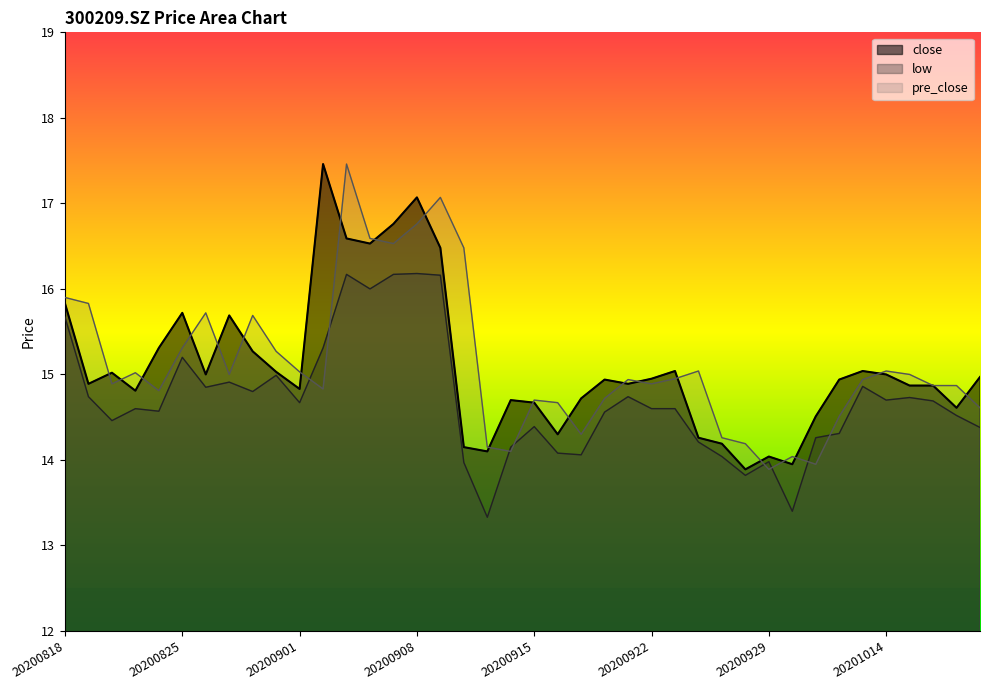

Where is the first local maximum for close?

20200820